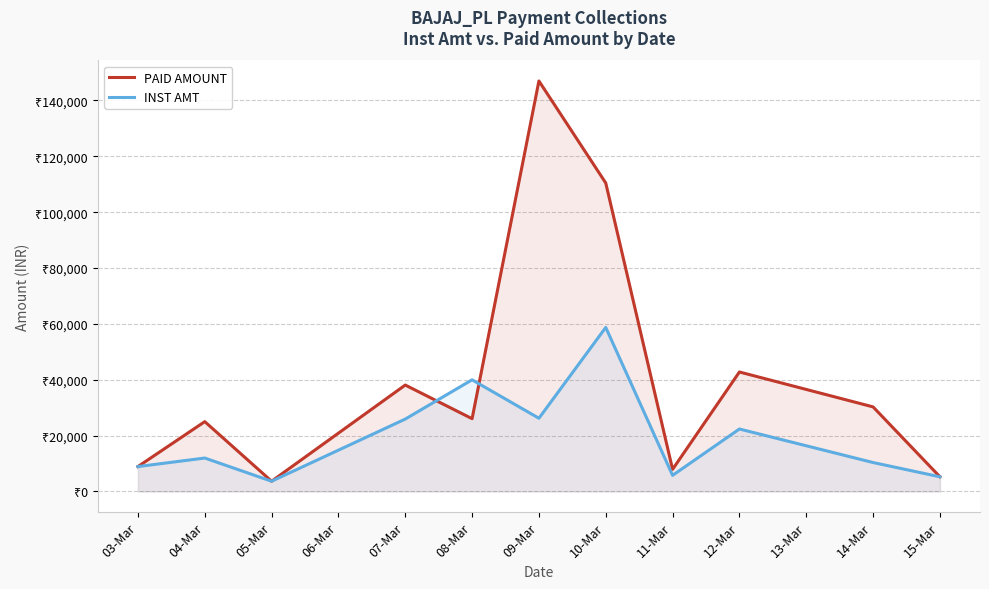

List the series in order of their overall mean, lowest first.

INST AMT, PAID AMOUNT